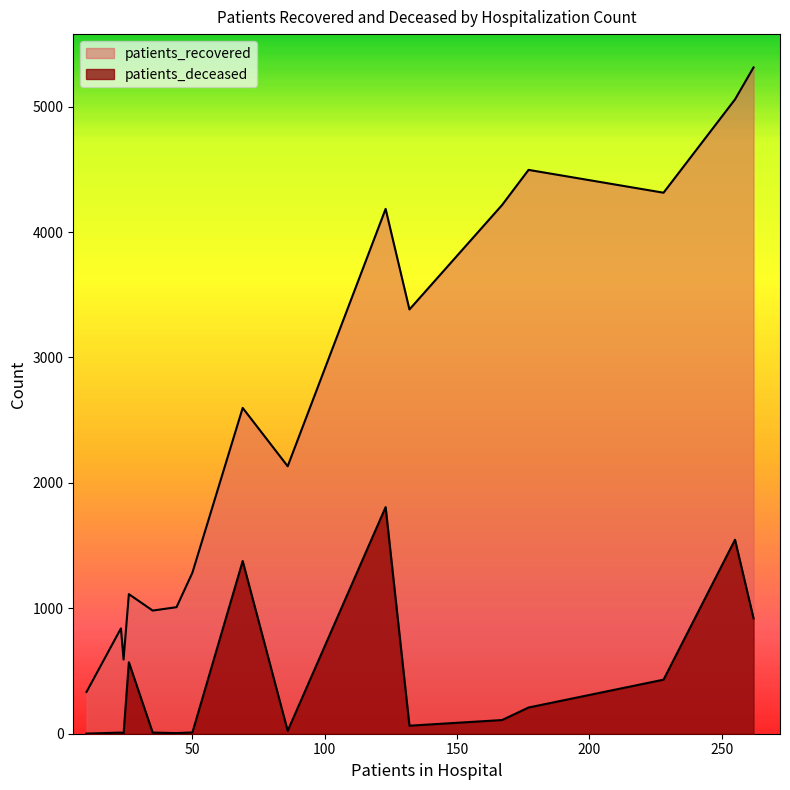

At how many categories does at least one series exceed 5180?

1